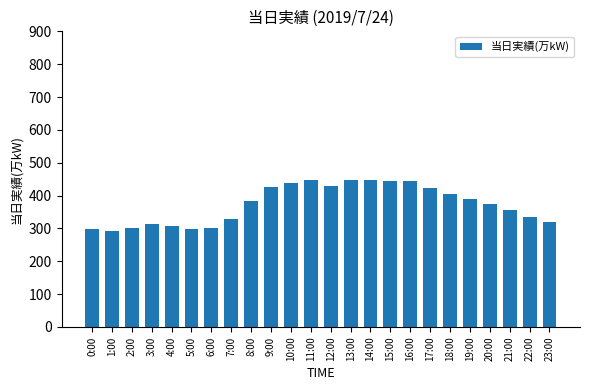

What is the ratio of the value at 20:00 to the value at 9:00?

0.9